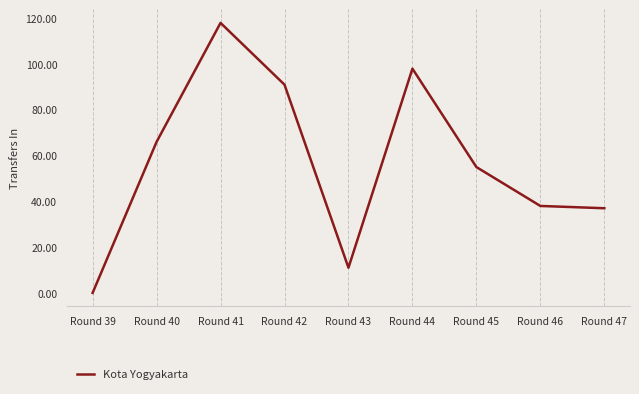

How many lines are shown in the chart?

1